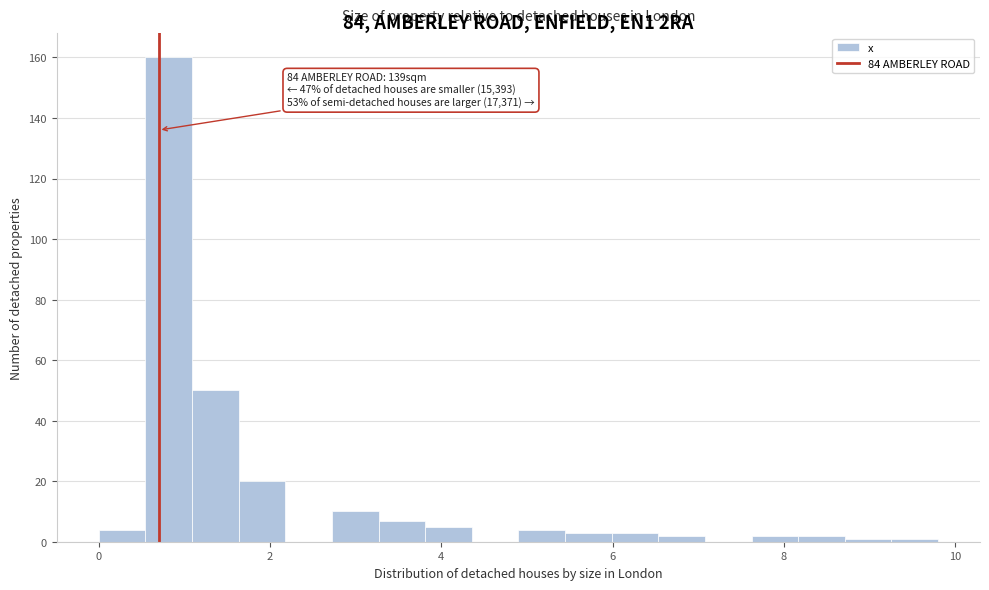

Read against the x-axis, roughly where is the centre of the tallest bar?

0.8